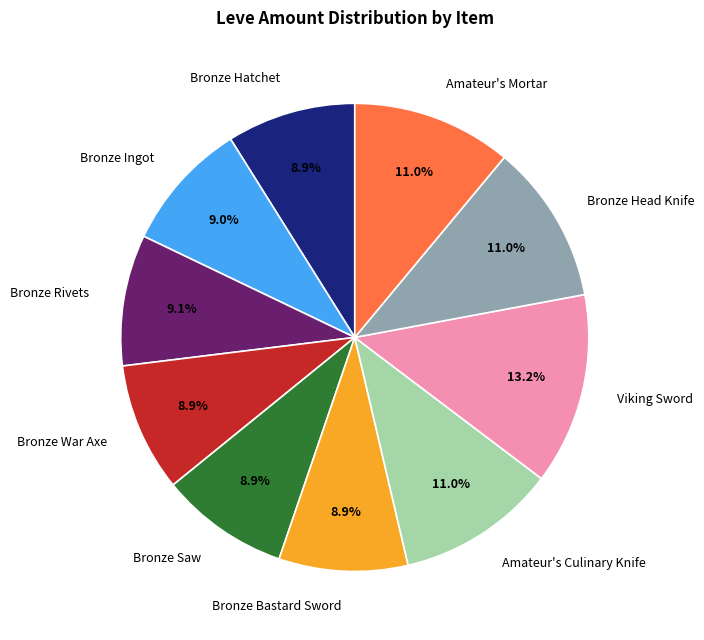

True or false: Bronze Head Knife accounts for 3% of the total.

False